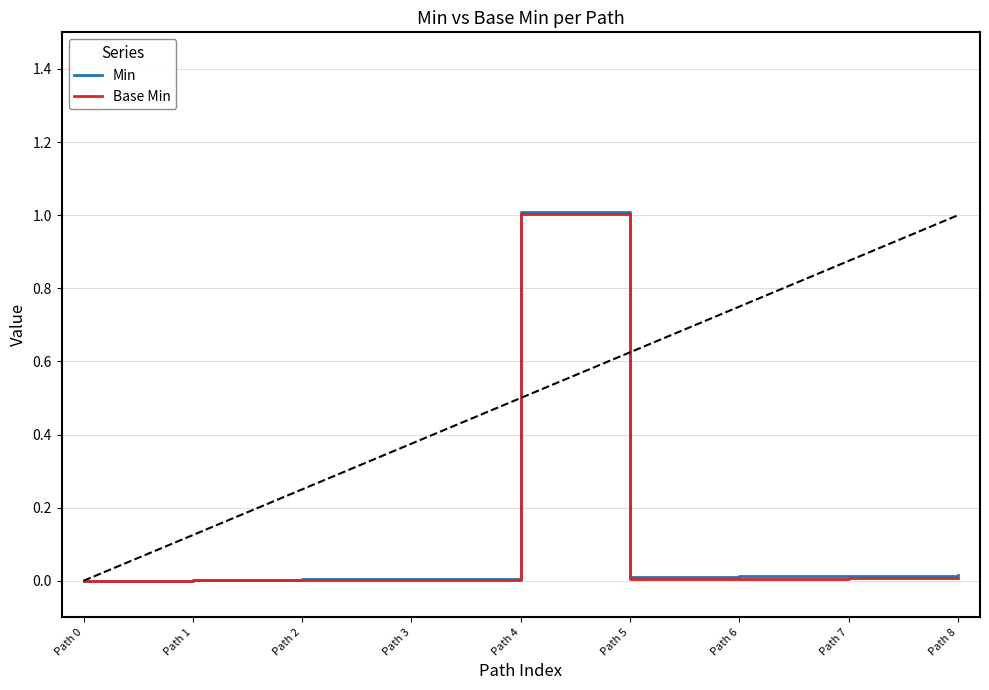

The value of Min at Path 4 is 1.0. True or false?

True